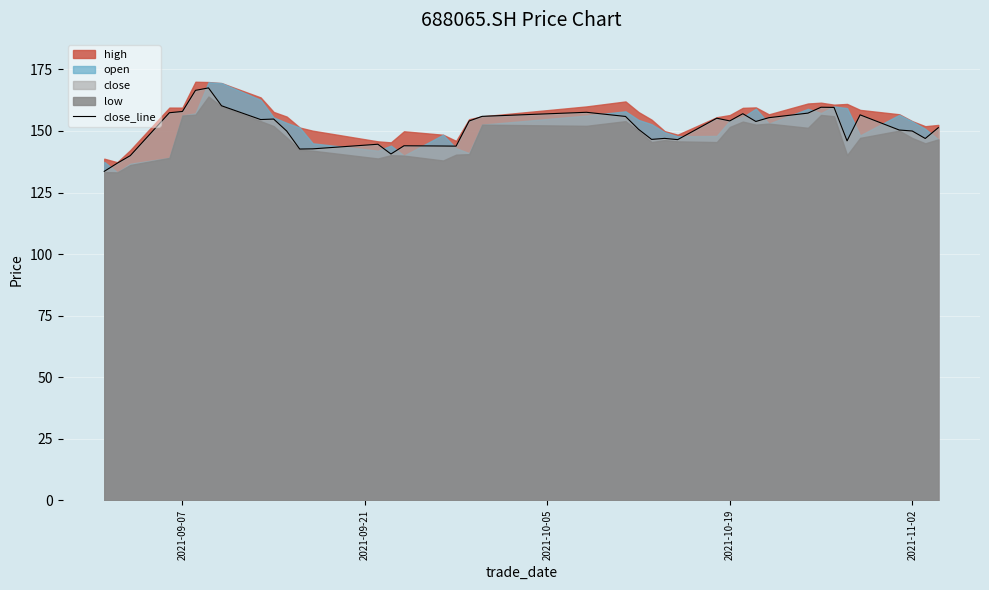

What is the lowest value of the close_line series?

133.6